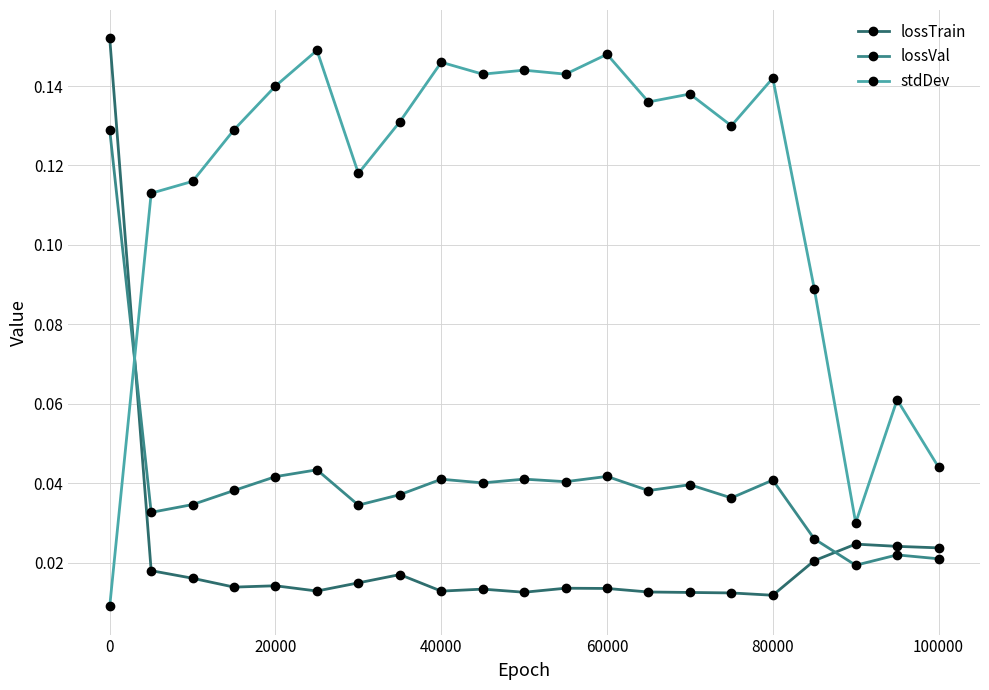

What is the sum of all lossVal values?

0.8